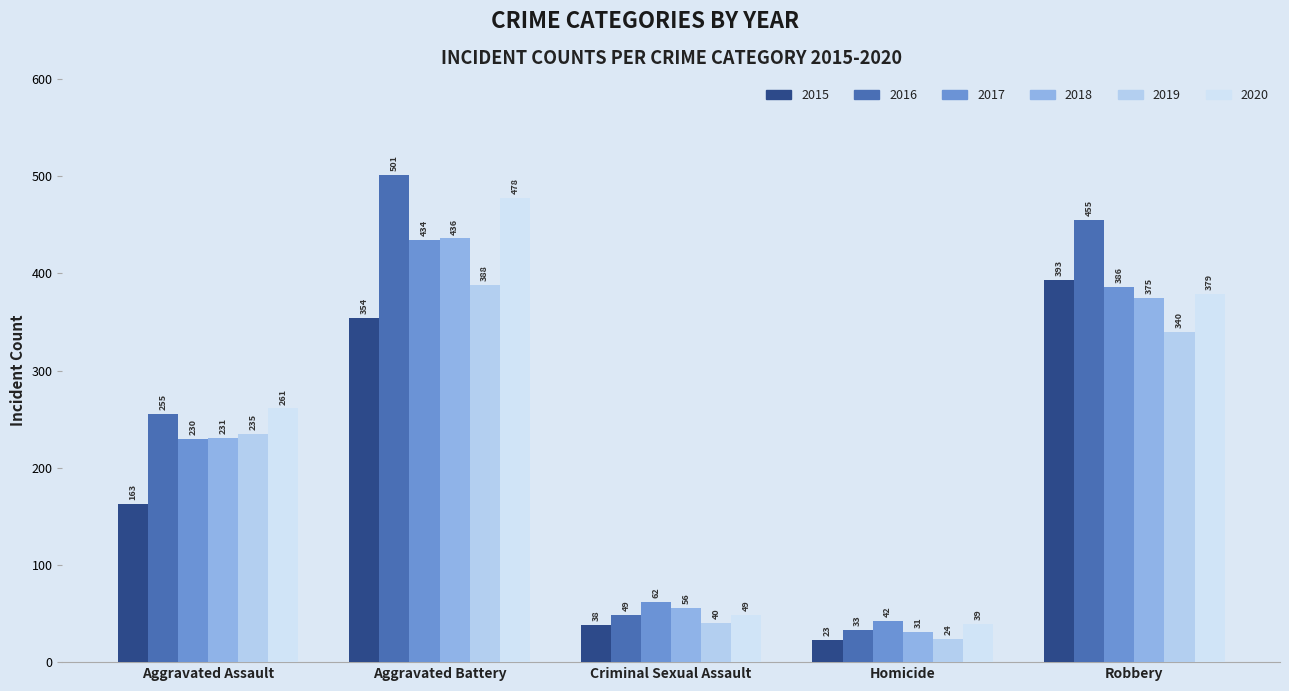

Reading left to right, what are all the values shown in this chart?

2015: 163	354	38	23	393
2016: 255	501	49	33	455
2017: 230	434	62	42	386
2018: 231	436	56	31	375
2019: 235	388	40	24	340
2020: 261	478	49	39	379